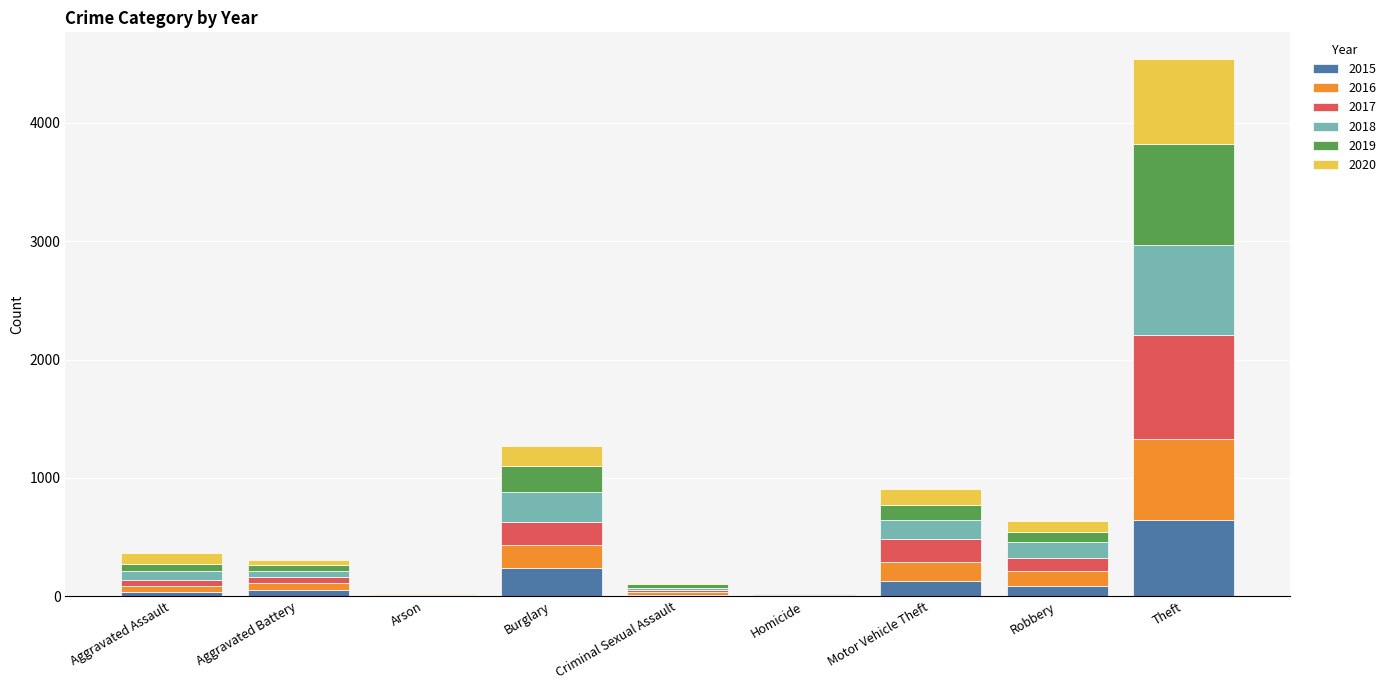

What is the maximum value for 2015?

641